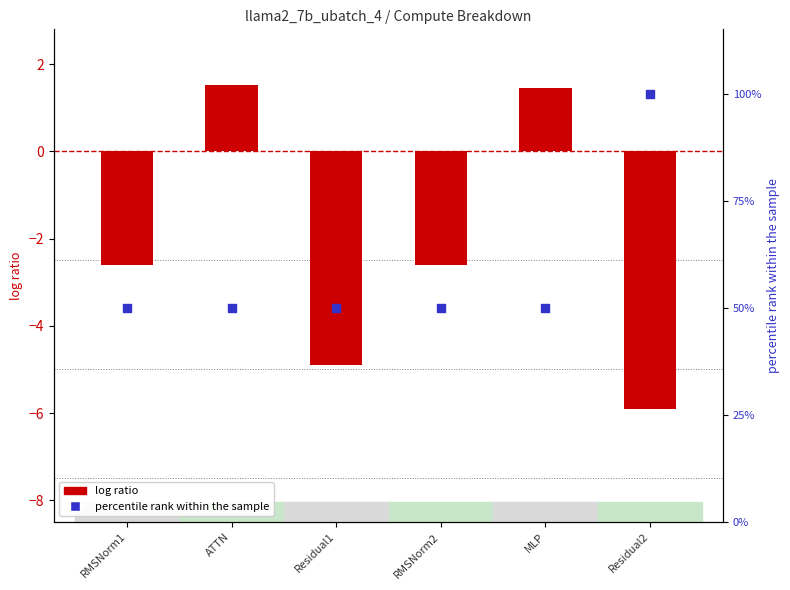

At which category is the sum across all series the highest?

Residual2